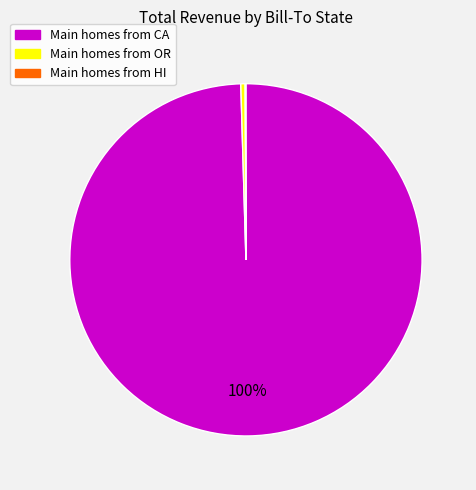

To the nearest percent, what is the average slice percentage?

33%